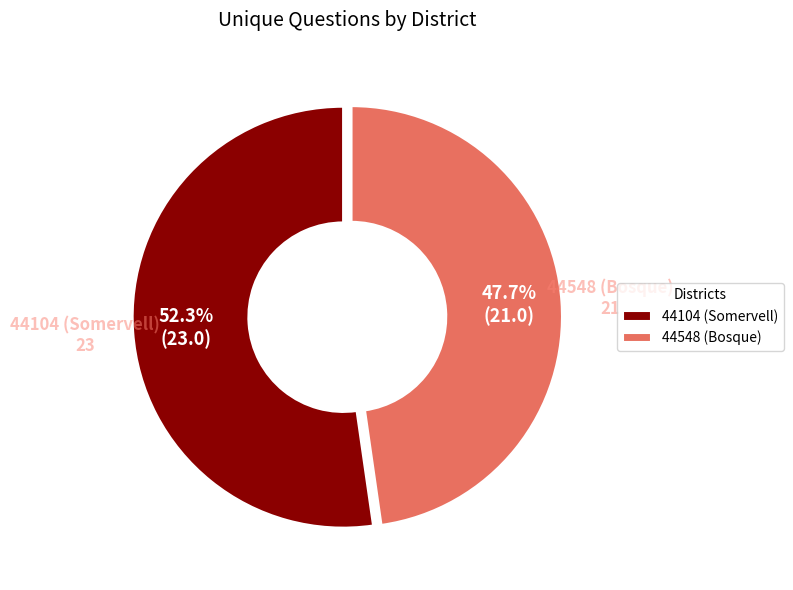

What is the smallest slice in the pie chart?

44548 (Bosque)